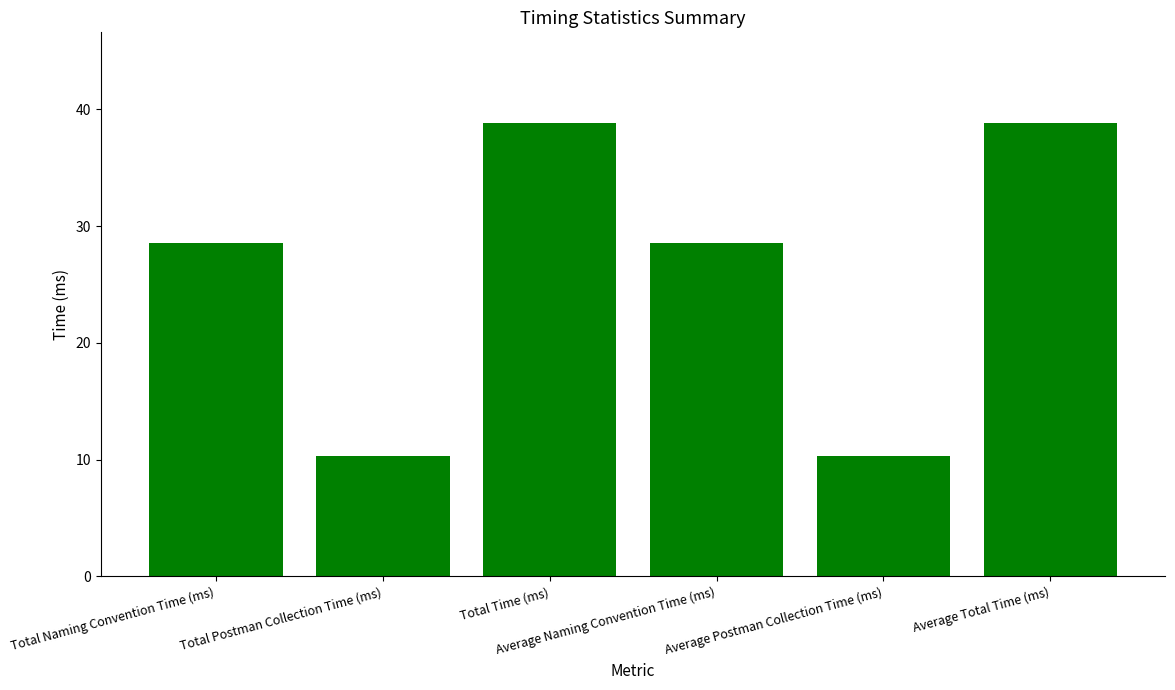

The value at Total Time (ms) is 38.8. True or false?

True